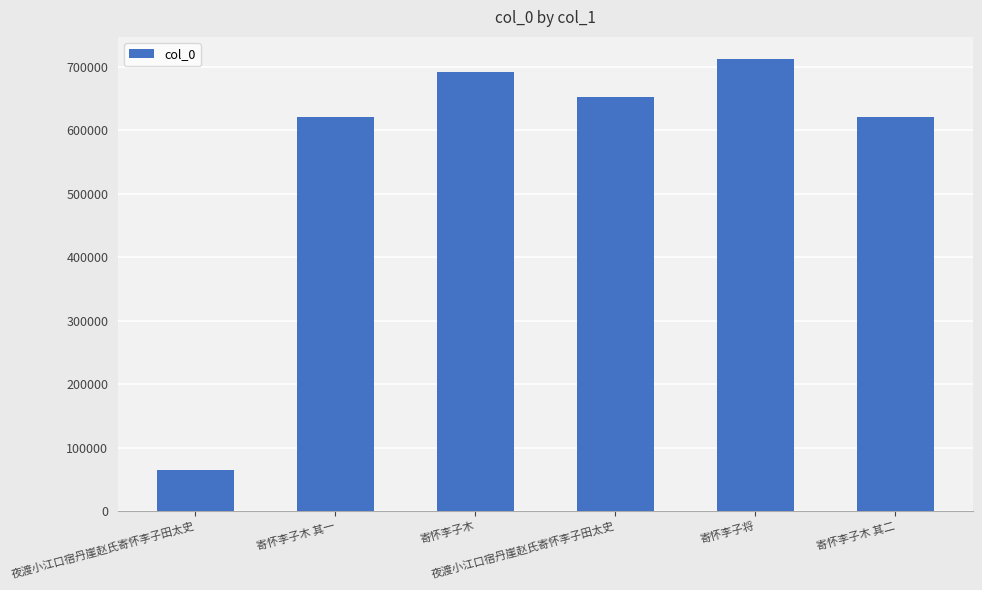

What is the change in value from 夜渡小江口宿丹崖赵氏寄怀李子田太史 to 寄怀李子木 其二?

+555169